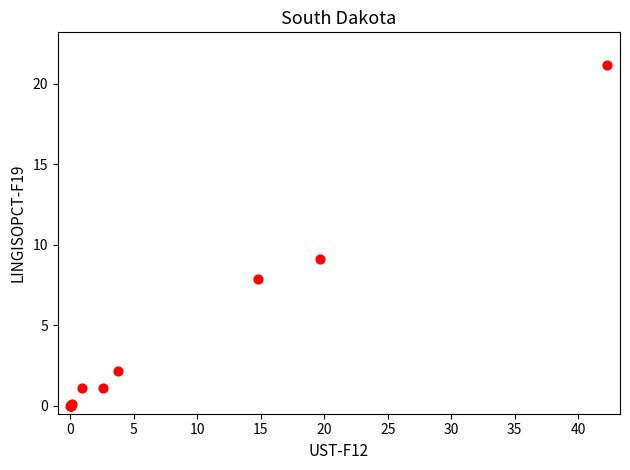

What Y value in the scatter plot is closest to 10?

9.1